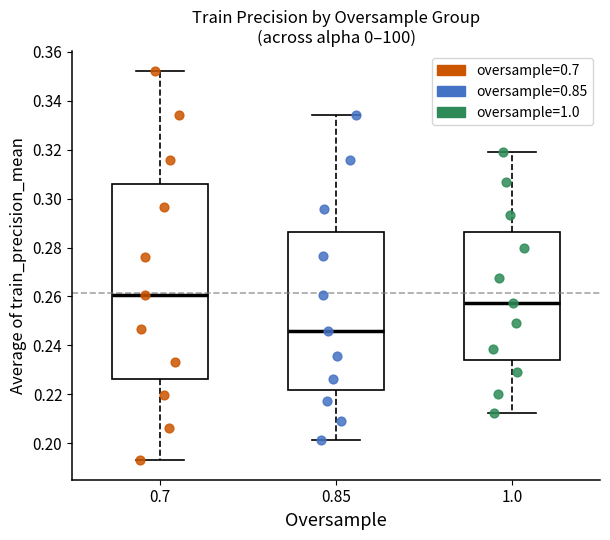

Reading left to right, transcribe this box plot: for each box, give where its median line is, the range the box spans, and where its two whiskers end, as read against the y-axis. The values are not printed on the chart, so give them approximately, as read against the axis.

0.7: median 0.260, box 0.226 to 0.306, whiskers 0.194 to 0.352
0.85: median 0.246, box 0.222 to 0.286, whiskers 0.202 to 0.334
1.0: median 0.258, box 0.234 to 0.286, whiskers 0.212 to 0.318